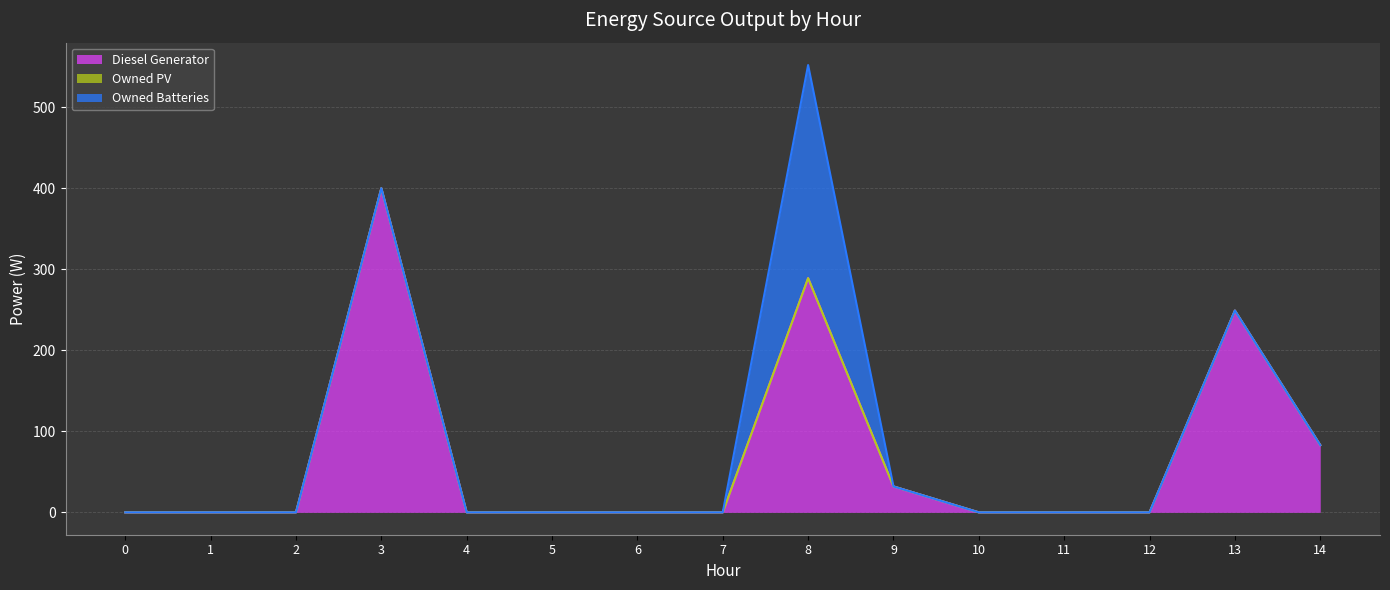

True or false: Owned PV has more than 0 interior local peaks.

False